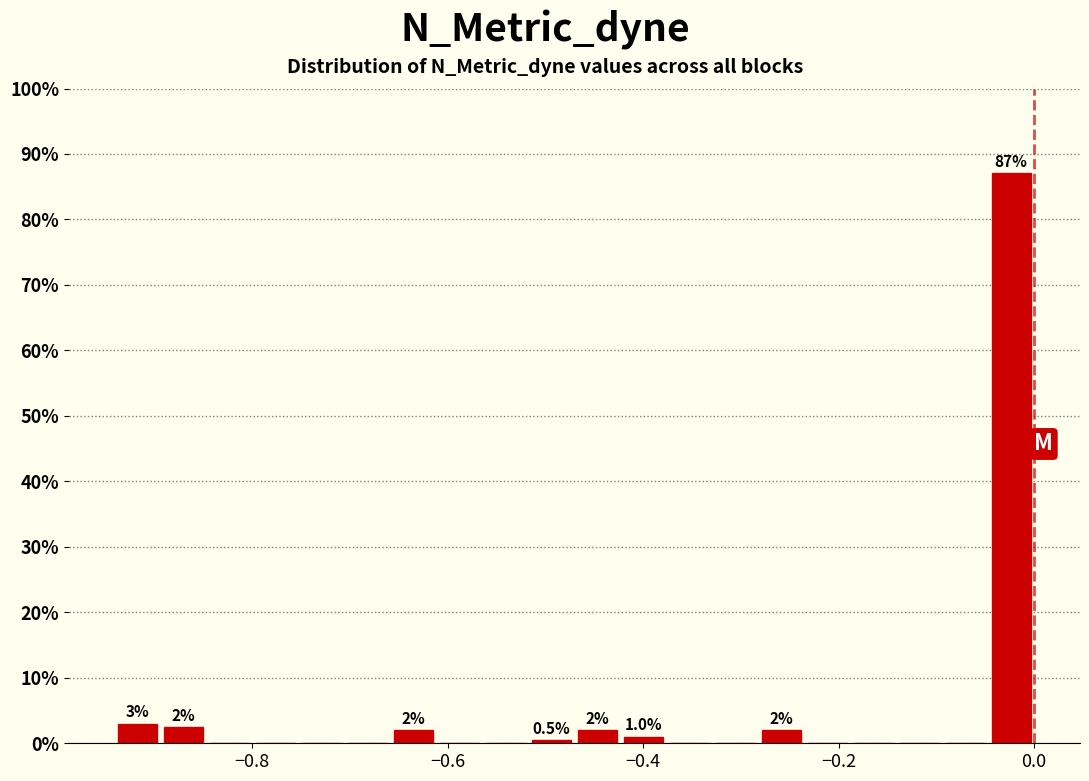

Read against the x-axis, roughly where is the centre of the tallest bar?

-0.02